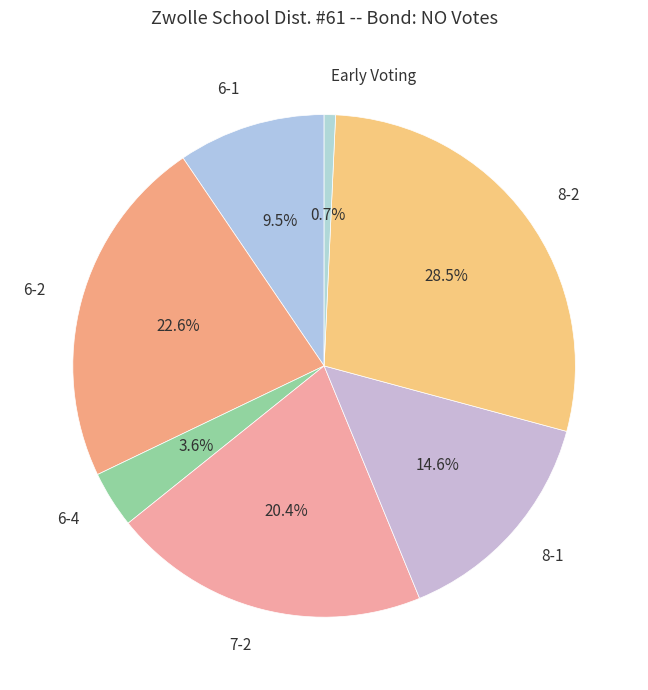

What percentage is the 8-1 slice, to the nearest percent?

15%